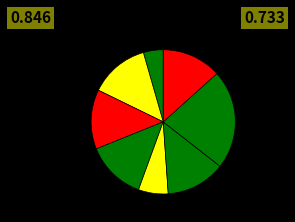

Does any single category account for the majority?

No